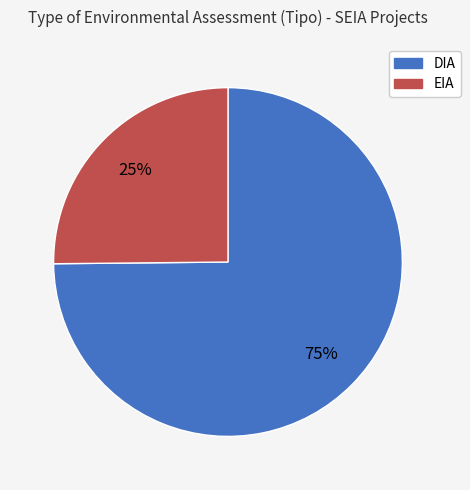

What percentage is the DIA slice, to the nearest percent?

75%